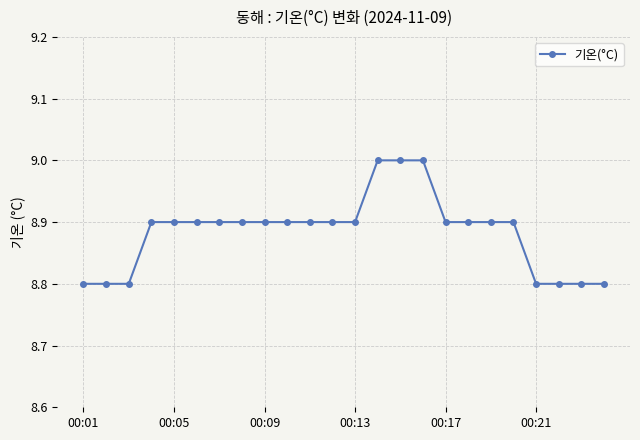

What is the average value?

8.9